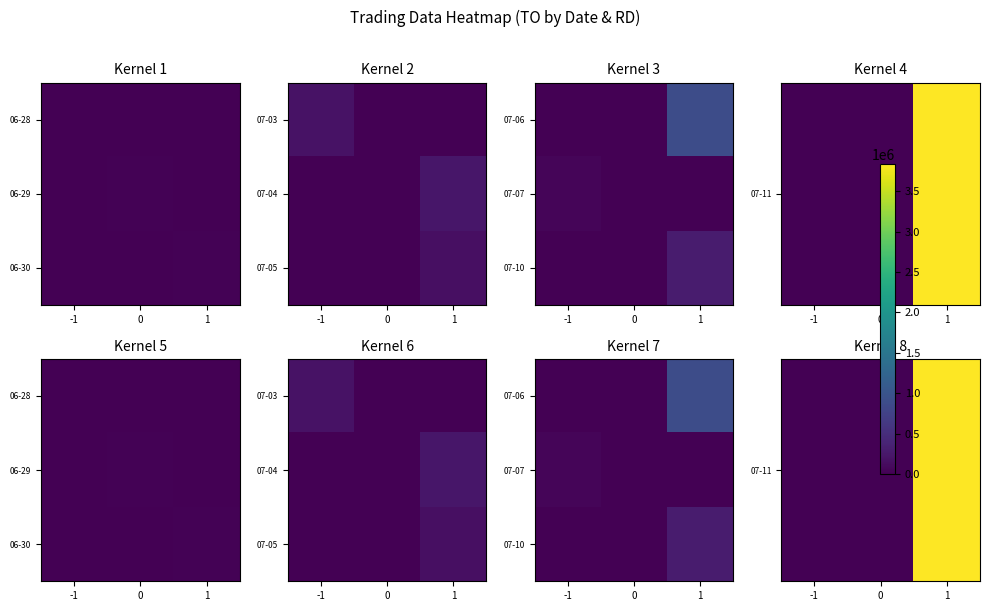

The 07-11 series shows 3837450 at 1. True or false?

True